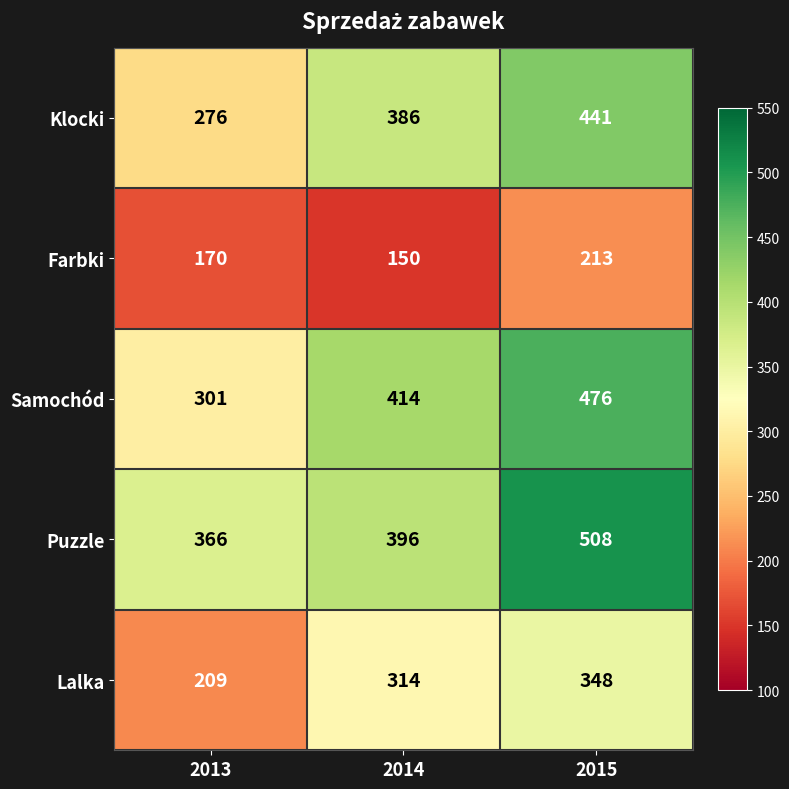

Which series has the largest total across all categories?

Puzzle